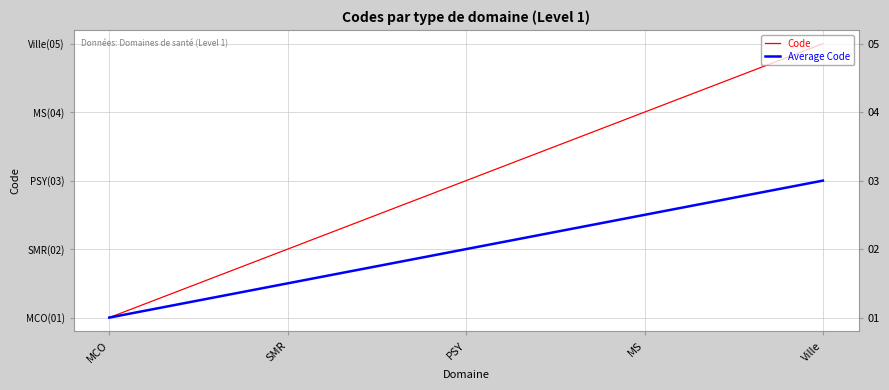

How many lines are shown in the chart?

2